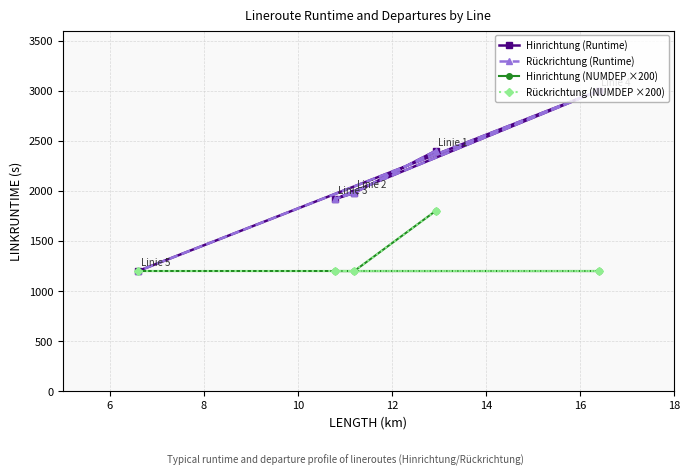

What is the minimum value for Rückrichtung (Runtime)?

1200